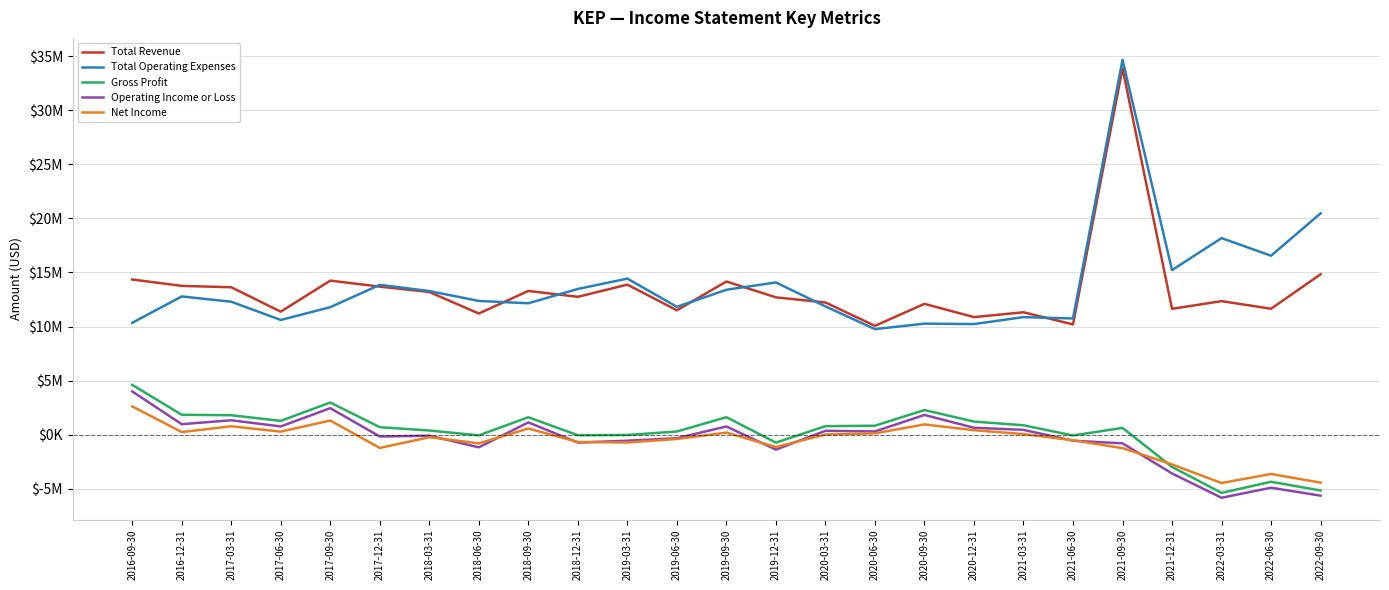

Reading left to right, what are all the values shown in this chart?

Total Revenue: 2016-09-30=14349100	2016-12-31=13757500	2017-03-31=13631900	2017-06-30=11374500	2017-09-30=14245200	2017-12-31=13688400	2018-03-31=13193100	2018-06-30=11203200	2018-09-30=13292000	2018-12-31=12746600	2019-03-31=13876000	2019-06-30=11502500	2019-09-30=14161900	2019-12-31=12700000	2020-03-31=12225400	2020-06-30=10065900	2020-09-30=12097800	2020-12-31=10872300	2021-03-31=11318400	2021-06-30=10195300	2021-09-30=33860300	2021-12-31=11638800	2022-03-31=12348100	2022-06-30=11646000	2022-09-30=14829700
Total Operating Expenses: 2016-09-30=10344800	2016-12-31=12783200	2017-03-31=12294300	2017-06-30=10609300	2017-09-30=11789000	2017-12-31=13854300	2018-03-31=13281000	2018-06-30=12367700	2018-09-30=12150800	2018-12-31=13474000	2019-03-31=14429900	2019-06-30=11824700	2019-09-30=13399000	2019-12-31=14075000	2020-03-31=11861800	2020-06-30=9761700	2020-09-30=10268100	2020-12-31=10228500	2021-03-31=10869900	2021-06-30=10747900	2021-09-30=34656600	2021-12-31=15218400	2022-03-31=18173900	2022-06-30=16545500	2022-09-30=20460900
Gross Profit: 2016-09-30=4610700	2016-12-31=1844800	2017-03-31=1802300	2017-06-30=1280400	2017-09-30=2978000	2017-12-31=695100	2018-03-31=390600	2018-06-30=-58500	2018-09-30=1615900	2018-12-31=-47500	2019-03-31=-21600	2019-06-30=297700	2019-09-30=1621400	2019-12-31=-726000	2020-03-31=790300	2020-06-30=833000	2020-09-30=2281500	2020-12-31=1215600	2021-03-31=873800	2021-06-30=-68700	2021-09-30=631700	2021-12-31=-2974500	2022-03-31=-5375900	2022-06-30=-4348100	2022-09-30=-5154700
Operating Income or Loss: 2016-09-30=4004300	2016-12-31=974300	2017-03-31=1337600	2017-06-30=765200	2017-09-30=2456200	2017-12-31=-165900	2018-03-31=-88000	2018-06-30=-1164500	2018-09-30=1141200	2018-12-31=-727300	2019-03-31=-553900	2019-06-30=-322200	2019-09-30=762900	2019-12-31=-1375000	2020-03-31=363600	2020-06-30=304200	2020-09-30=1829700	2020-12-31=643800	2021-03-31=448500	2021-06-30=-552600	2021-09-30=-796300	2021-12-31=-3579600	2022-03-31=-5825800	2022-06-30=-4899500	2022-09-30=-5631200
Net Income: 2016-09-30=2622000	2016-12-31=246000	2017-03-31=780200	2017-06-30=287900	2017-09-30=1313900	2017-12-31=-1221800	2018-03-31=-232900	2018-06-30=-797300	2018-09-30=574000	2018-12-31=-669200	2019-03-31=-716900	2019-06-30=-393800	2019-09-30=198300	2019-12-31=-1133000	2020-03-31=18600	2020-06-30=128000	2020-09-30=952000	2020-12-31=418700	2021-03-31=59800	2021-06-30=-513000	2021-09-30=-1237100	2021-12-31=-2744800	2022-03-31=-4464600	2022-06-30=-3627900	2022-09-30=-4429000